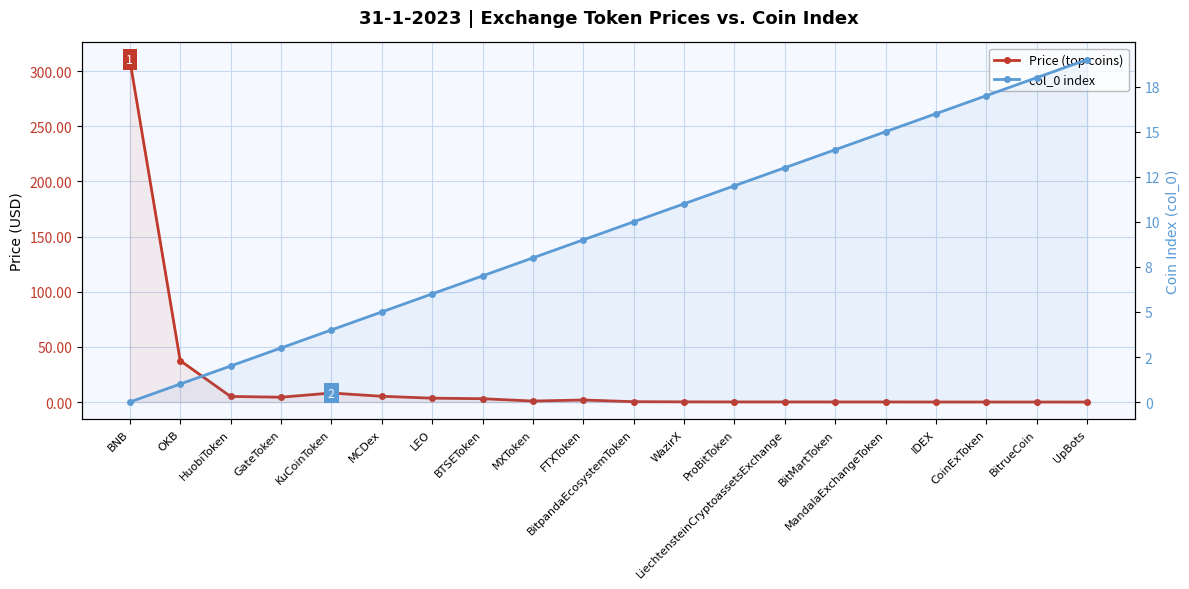

At which category is the sum across all series the highest?

BNB